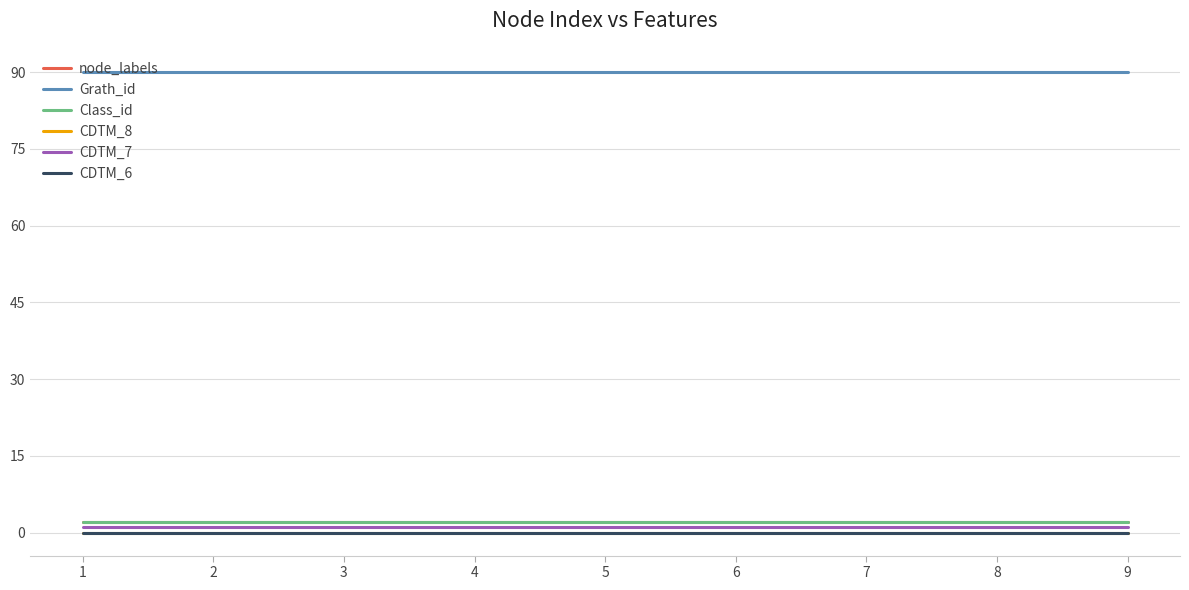

Is it true that node_labels equals 2 at 6?

True